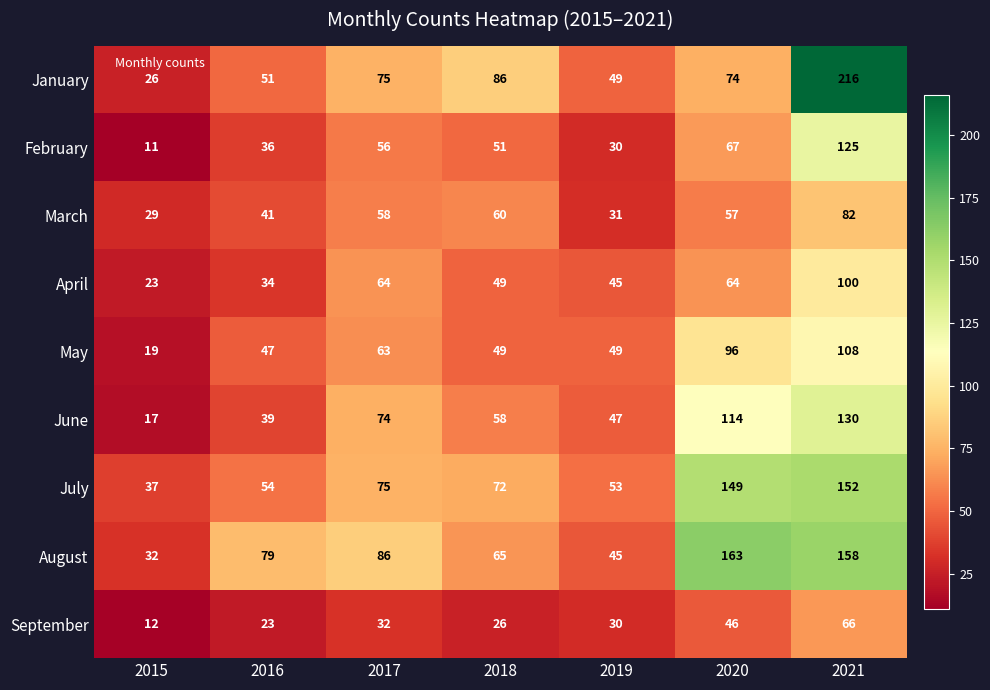

What value does the July series have at 2017, to the nearest 50?

100